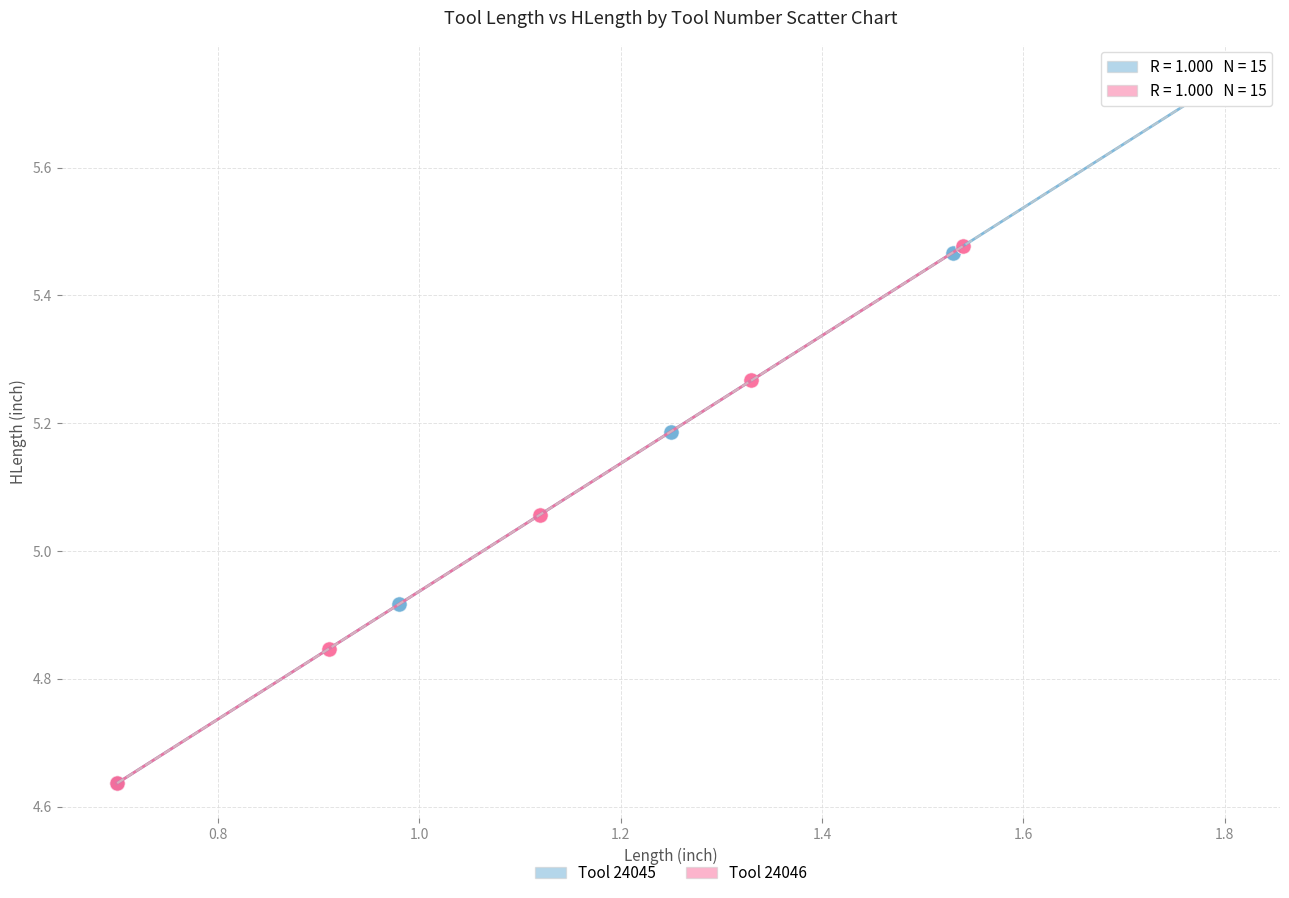

What are all the series names shown in the legend?

Tool 24045, Tool 24046